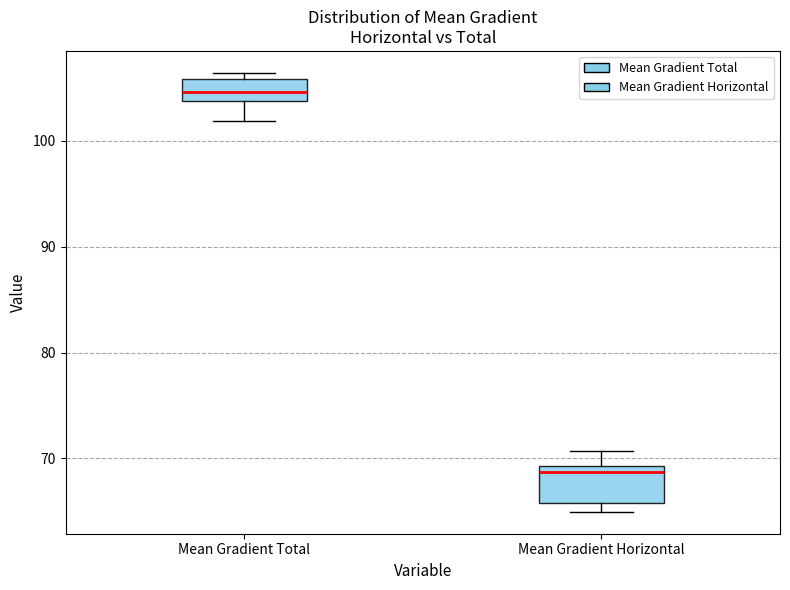

Reading left to right, read every box against the y-axis: the position of its median line, the range the box covers, and the ends of its whiskers. The values are not printed on the chart, so give them approximately, as read against the axis.

Mean Gradient Total: median 105, box 104 to 106, whiskers 102 to 106 (just above the box's upper edge)
Mean Gradient Horizontal: median 69 (just below the box's upper edge), box 66 to 69, whiskers 65 to 71